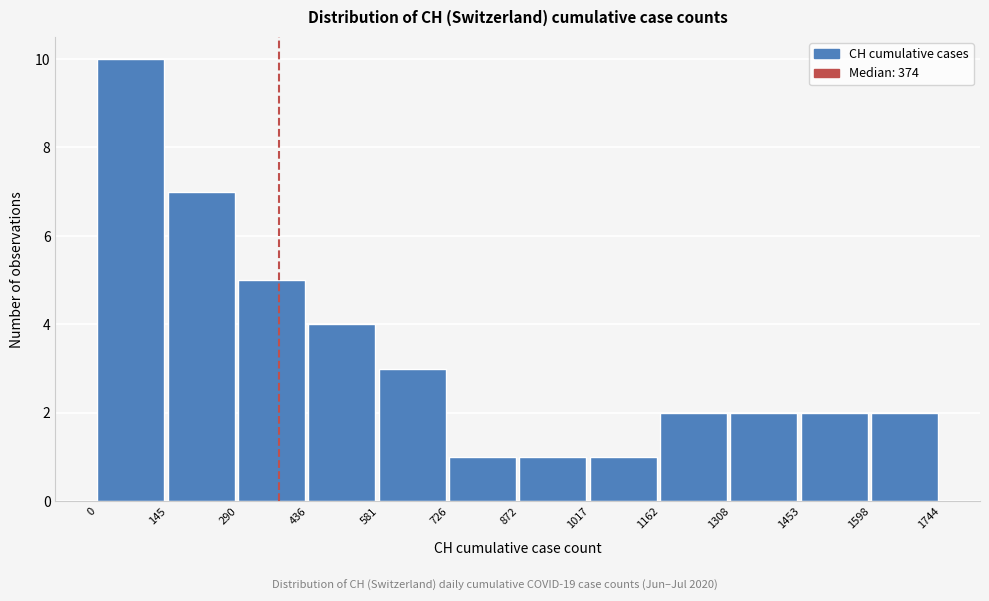

Reading left to right, list every bar in this chart as the range it spans on the x-axis followed by its height. The values are not printed on the chart, so give them approximately, as read against the axis.

0 to 145: 10
145 to 290: 7
290 to 436: 5
436 to 581: 4
581 to 726: 3
726 to 872: 1
872 to 1017: 1
1017 to 1162: 1
1162 to 1308: 2
1308 to 1453: 2
1453 to 1598: 2
1598 to 1744: 2